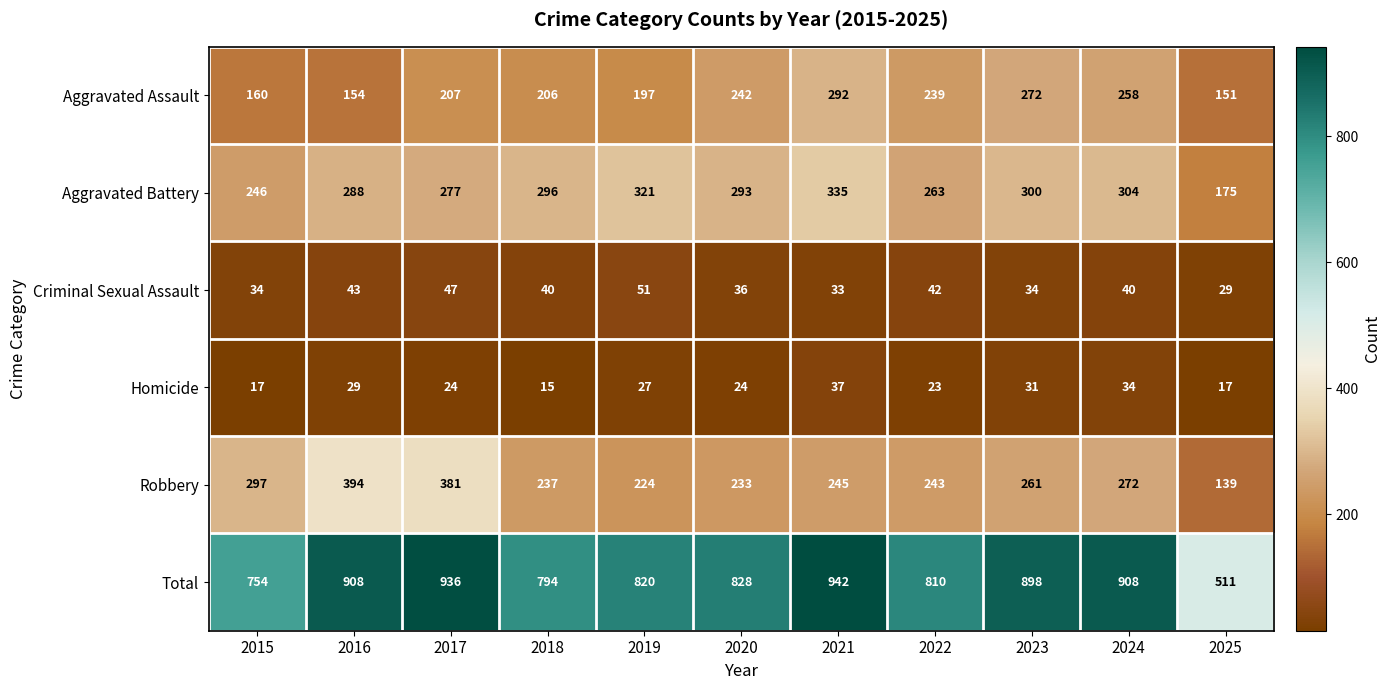

What is the sum of the Robbery values at 2022 and 2021?

488